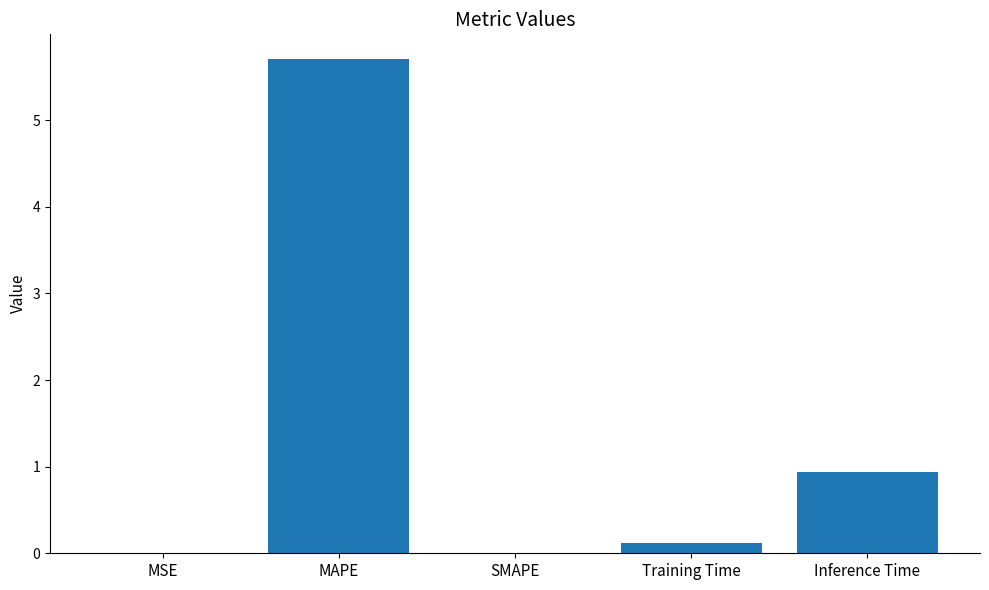

What is the change in value from MAPE to Inference Time?

-4.8